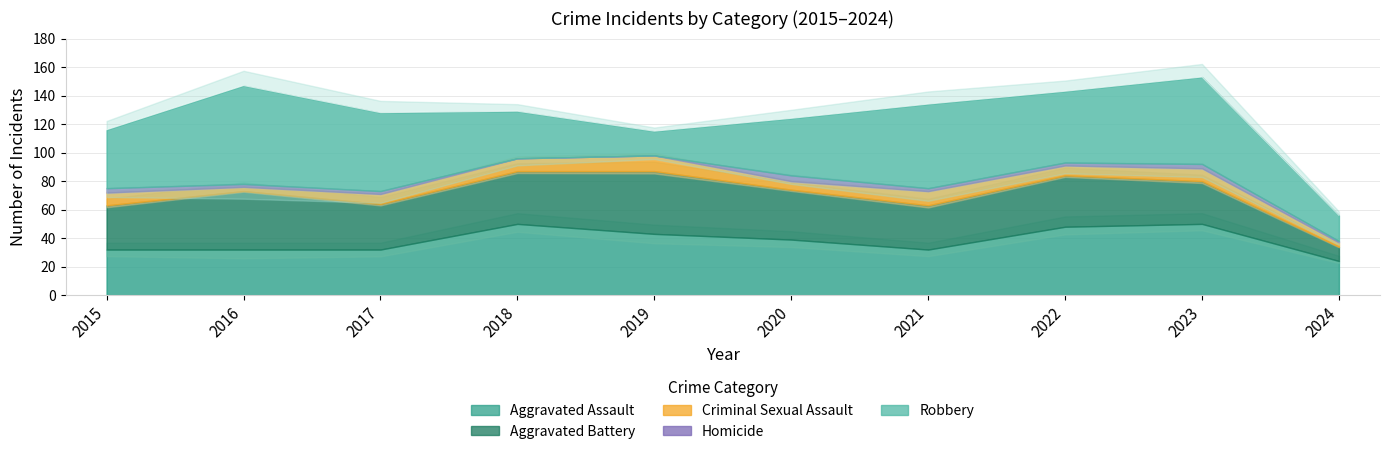

What is the spread (max minus min) of values at 2017?

53